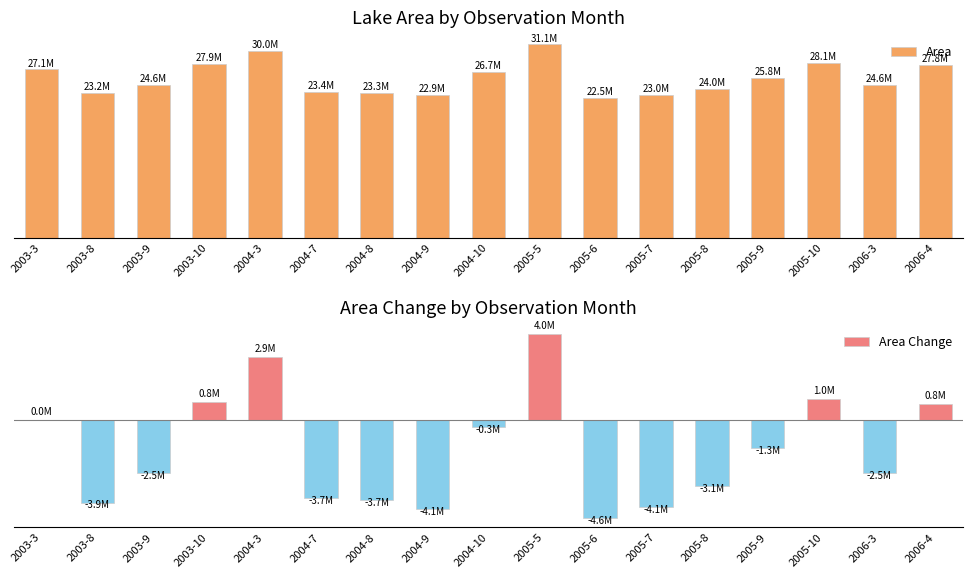

What is the difference between the second highest and minimum values in the Area series?

7516800